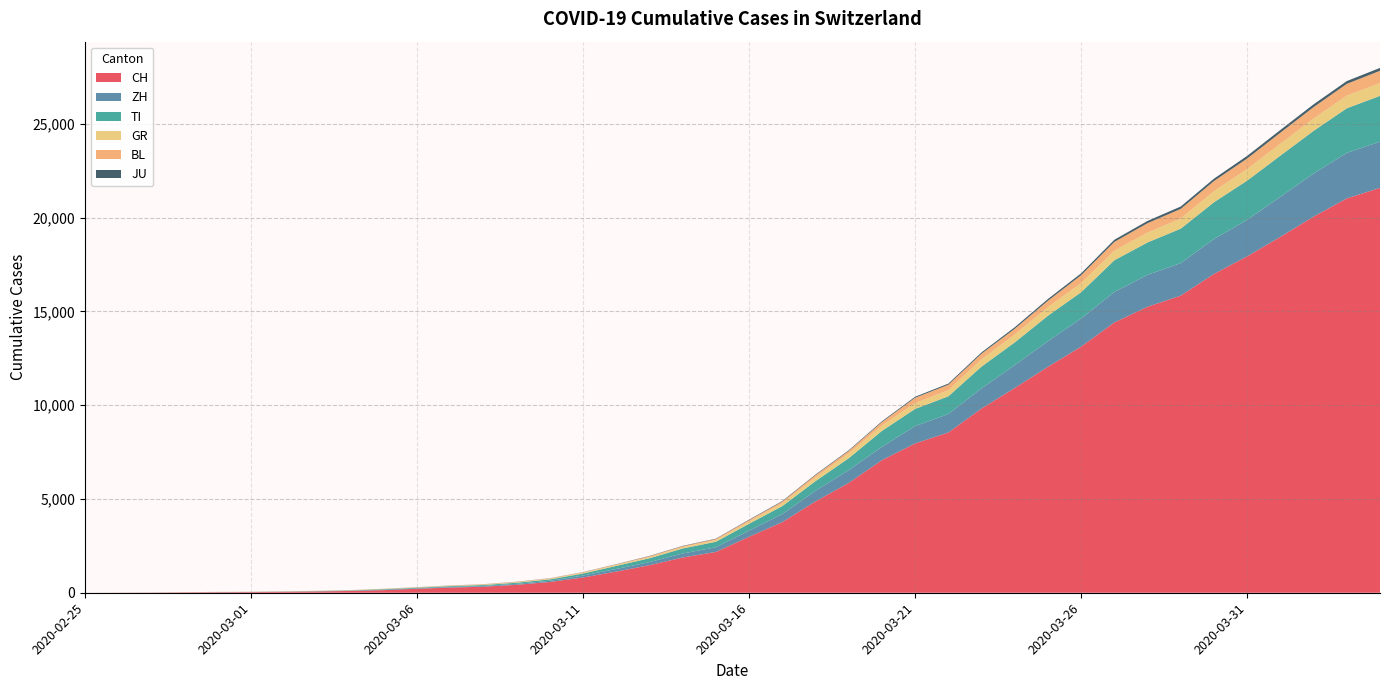

Reading right to left, transcribe all the data shown in this chart.

CH: 2020-04-04=21586	2020-04-03=21021	2020-04-02=20052	2020-04-01=18972	2020-03-31=17933	2020-03-30=16996	2020-03-29=15840	2020-03-28=15246	2020-03-27=14409	2020-03-26=13120	2020-03-25=12045	2020-03-24=10915	2020-03-23=9820	2020-03-22=8542	2020-03-21=7959	2020-03-20=7067	2020-03-19=5854	2020-03-18=4870	2020-03-17=3763	2020-03-16=2983	2020-03-15=2175	2020-03-14=1876	2020-03-13=1469	2020-03-12=1128	2020-03-11=814	2020-03-10=575	2020-03-09=424	2020-03-08=323	2020-03-07=276	2020-03-06=214	2020-03-05=140	2020-03-04=96	2020-03-03=69	2020-03-02=49	2020-03-01=35	2020-02-29=29	2020-02-28=19	2020-02-27=8	2020-02-26=4	2020-02-25=0
ZH: 2020-04-04=2461	2020-04-03=2428	2020-04-02=2300	2020-04-01=2136	2020-03-31=1947	2020-03-30=1859	2020-03-29=1733	2020-03-28=1701	2020-03-27=1627	2020-03-26=1500	2020-03-25=1368	2020-03-24=1221	2020-03-23=1073	2020-03-22=984	2020-03-21=925	2020-03-20=711	2020-03-19=679	2020-03-18=568	2020-03-17=429	2020-03-16=326	2020-03-15=250	2020-03-14=218	2020-03-13=163	2020-03-12=140	2020-03-11=101	2020-03-10=62	2020-03-09=49	2020-03-08=40	2020-03-07=34	2020-03-06=29	2020-03-05=23	2020-03-04=15	2020-03-03=13	2020-03-02=10	2020-03-01=7	2020-02-29=6	2020-02-28=2	2020-02-27=2	2020-02-26=0	2020-02-25=0
TI: 2020-04-04=2442	2020-04-03=2377	2020-04-02=2271	2020-04-01=2195	2020-03-31=2091	2020-03-30=1962	2020-03-29=1837	2020-03-28=1727	2020-03-27=1688	2020-03-26=1401	2020-03-25=1354	2020-03-24=1209	2020-03-23=1162	2020-03-22=945	2020-03-21=916	2020-03-20=849	2020-03-19=638	2020-03-18=511	2020-03-17=426	2020-03-16=368	2020-03-15=293	2020-03-14=265	2020-03-13=206	2020-03-12=163	2020-03-11=108	2020-03-10=75	2020-03-09=61	2020-03-08=49	2020-03-07=41	2020-03-06=28	2020-03-05=25	2020-03-04=13	2020-03-03=8	2020-03-02=4	2020-03-01=2	2020-02-29=2	2020-02-28=1	2020-02-27=1	2020-02-26=1	2020-02-25=0
GR: 2020-04-04=680	2020-04-03=678	2020-04-02=655	2020-04-01=635	2020-03-31=617	2020-03-30=591	2020-03-29=542	2020-03-28=527	2020-03-27=513	2020-03-26=487	2020-03-25=458	2020-03-24=419	2020-03-23=386	2020-03-22=327	2020-03-21=311	2020-03-20=283	2020-03-19=252	2020-03-18=204	2020-03-17=152	2020-03-16=118	2020-03-15=93	2020-03-14=73	2020-03-13=65	2020-03-12=53	2020-03-11=44	2020-03-10=32	2020-03-09=28	2020-03-08=19	2020-03-07=18	2020-03-06=16	2020-03-05=15	2020-03-04=13	2020-03-03=10	2020-03-02=9	2020-03-01=6	2020-02-29=6	2020-02-28=6	2020-02-27=2	2020-02-26=2	2020-02-25=0
BL: 2020-04-04=656	2020-04-03=625	2020-04-02=610	2020-04-01=588	2020-03-31=561	2020-03-30=539	2020-03-29=511	2020-03-28=502	2020-03-27=466	2020-03-26=422	2020-03-25=341	2020-03-24=306	2020-03-23=302	2020-03-22=289	2020-03-21=282	2020-03-20=184	2020-03-19=134	2020-03-18=116	2020-03-17=89	2020-03-16=76	2020-03-15=54	2020-03-14=47	2020-03-13=42	2020-03-12=26	2020-03-11=26	2020-03-10=22	2020-03-09=20	2020-03-08=19	2020-03-07=15	2020-03-06=6	2020-03-05=6	2020-03-04=2	2020-03-03=2	2020-03-02=2	2020-03-01=2	2020-02-29=2	2020-02-28=1	2020-02-27=1	2020-02-26=0	2020-02-25=0
JU: 2020-04-04=154	2020-04-03=149	2020-04-02=149	2020-04-01=145	2020-03-31=140	2020-03-30=128	2020-03-29=127	2020-03-28=119	2020-03-27=114	2020-03-26=100	2020-03-25=92	2020-03-24=82	2020-03-23=69	2020-03-22=61	2020-03-21=54	2020-03-20=44	2020-03-19=36	2020-03-18=32	2020-03-17=29	2020-03-16=25	2020-03-15=19	2020-03-14=18	2020-03-13=17	2020-03-12=12	2020-03-11=7	2020-03-10=7	2020-03-09=7	2020-03-08=5	2020-03-07=5	2020-03-06=4	2020-03-05=4	2020-03-04=2	2020-03-03=2	2020-03-02=1	2020-03-01=1	2020-02-29=1	2020-02-28=1	2020-02-27=1	2020-02-26=0	2020-02-25=0